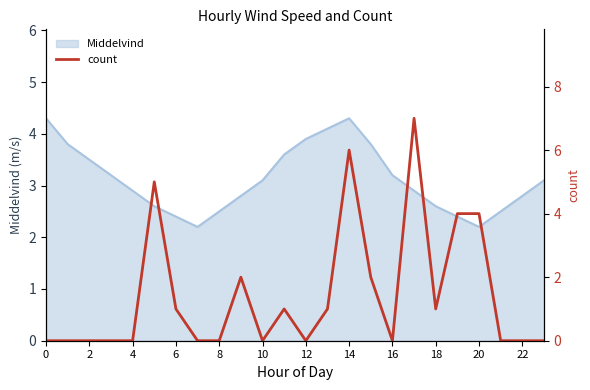

The Middelvind series shows 2.6 at 18. True or false?

True